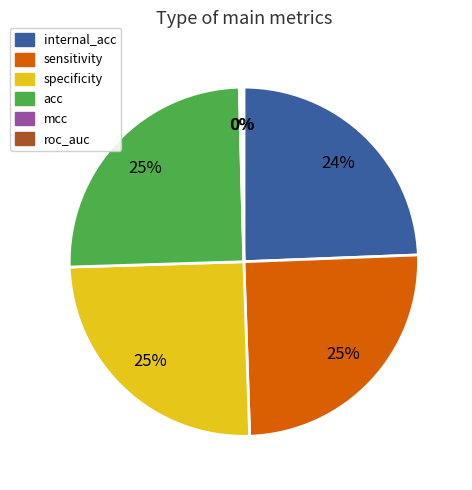

Between internal_acc and sensitivity, which is larger?

sensitivity